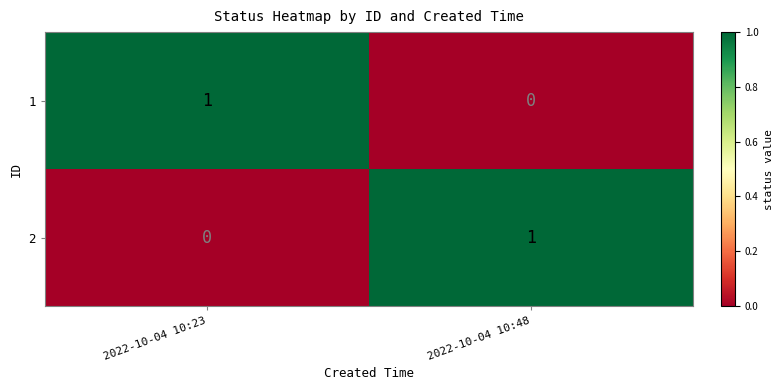

The 2 series shows 0 at 2022-10-04 10:23. True or false?

True